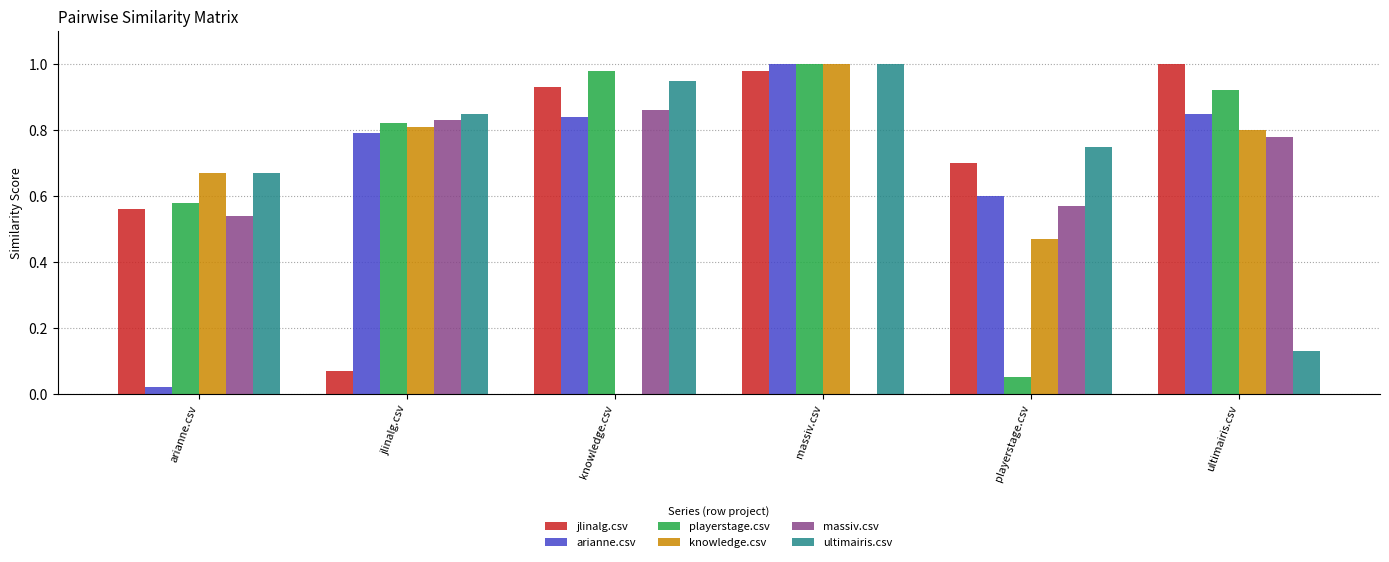

What is the sum of all jlinalg.csv values?

4.2